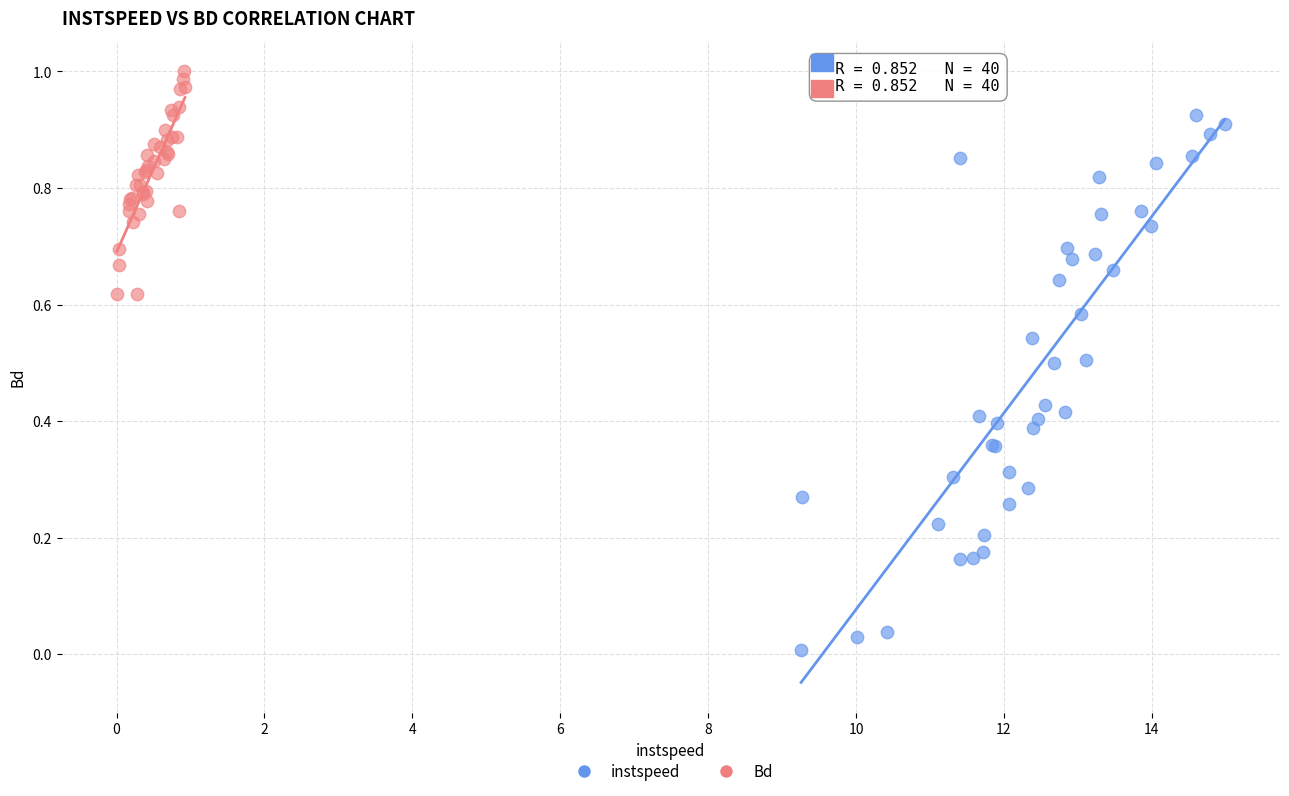

Which series contains the lowest Y value?

instspeed